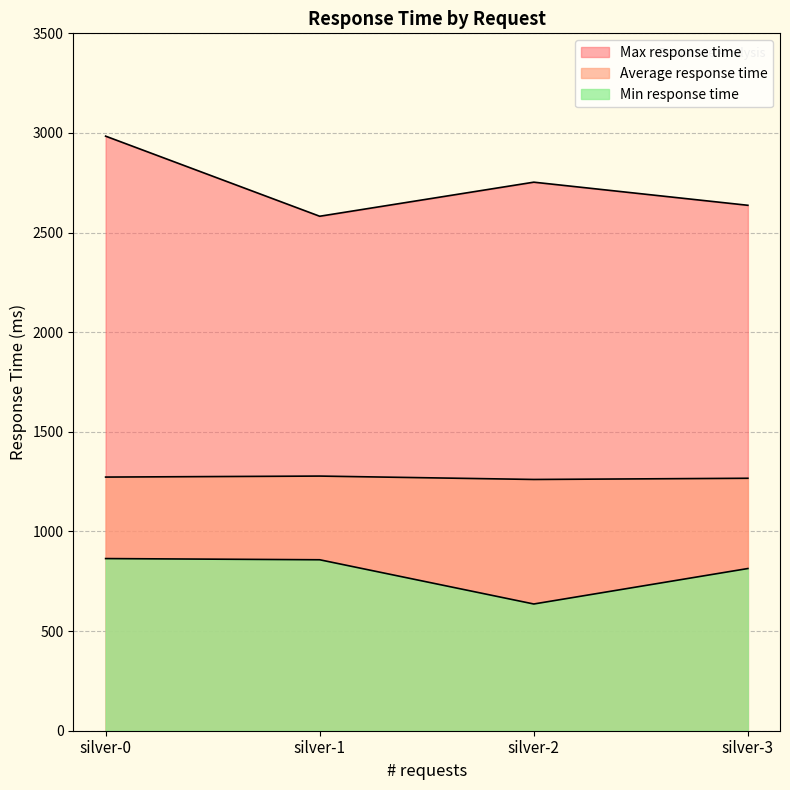

What is the total value across all series at silver-3?

4718